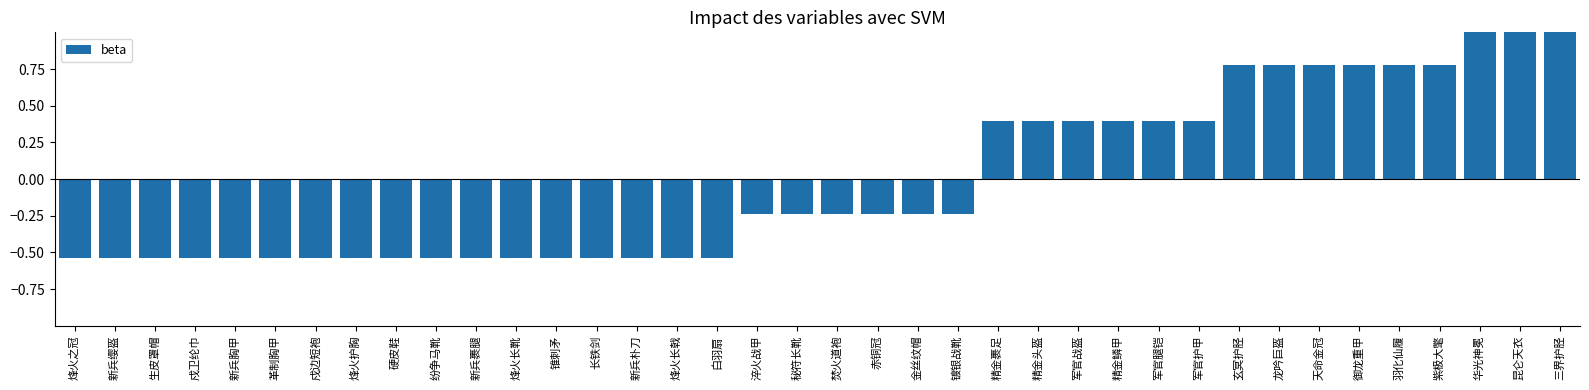

How many data points does each series have?

38